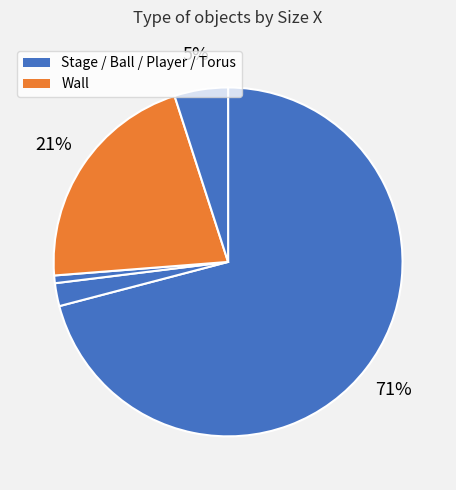

How many segments does this pie chart have?

5